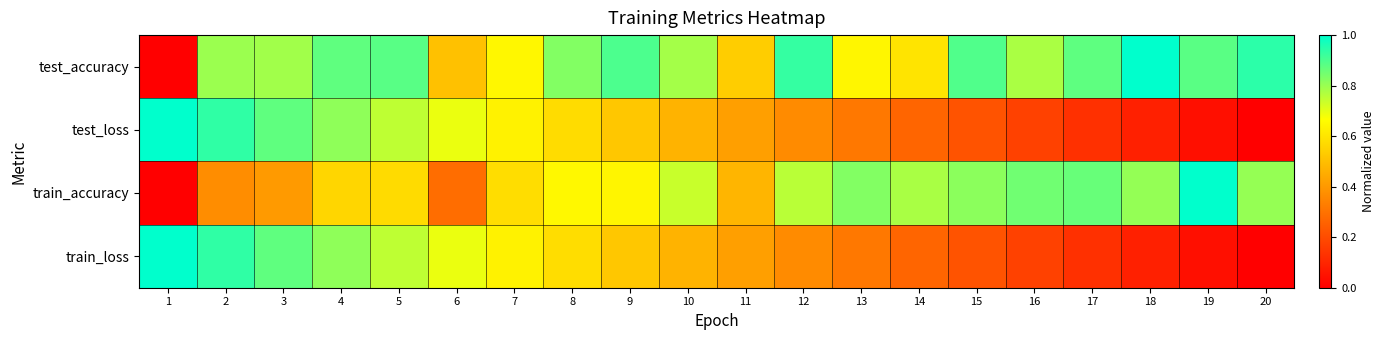

Rank the series at 12 from highest to lowest value.

test_accuracy, train_accuracy, train_loss, test_loss